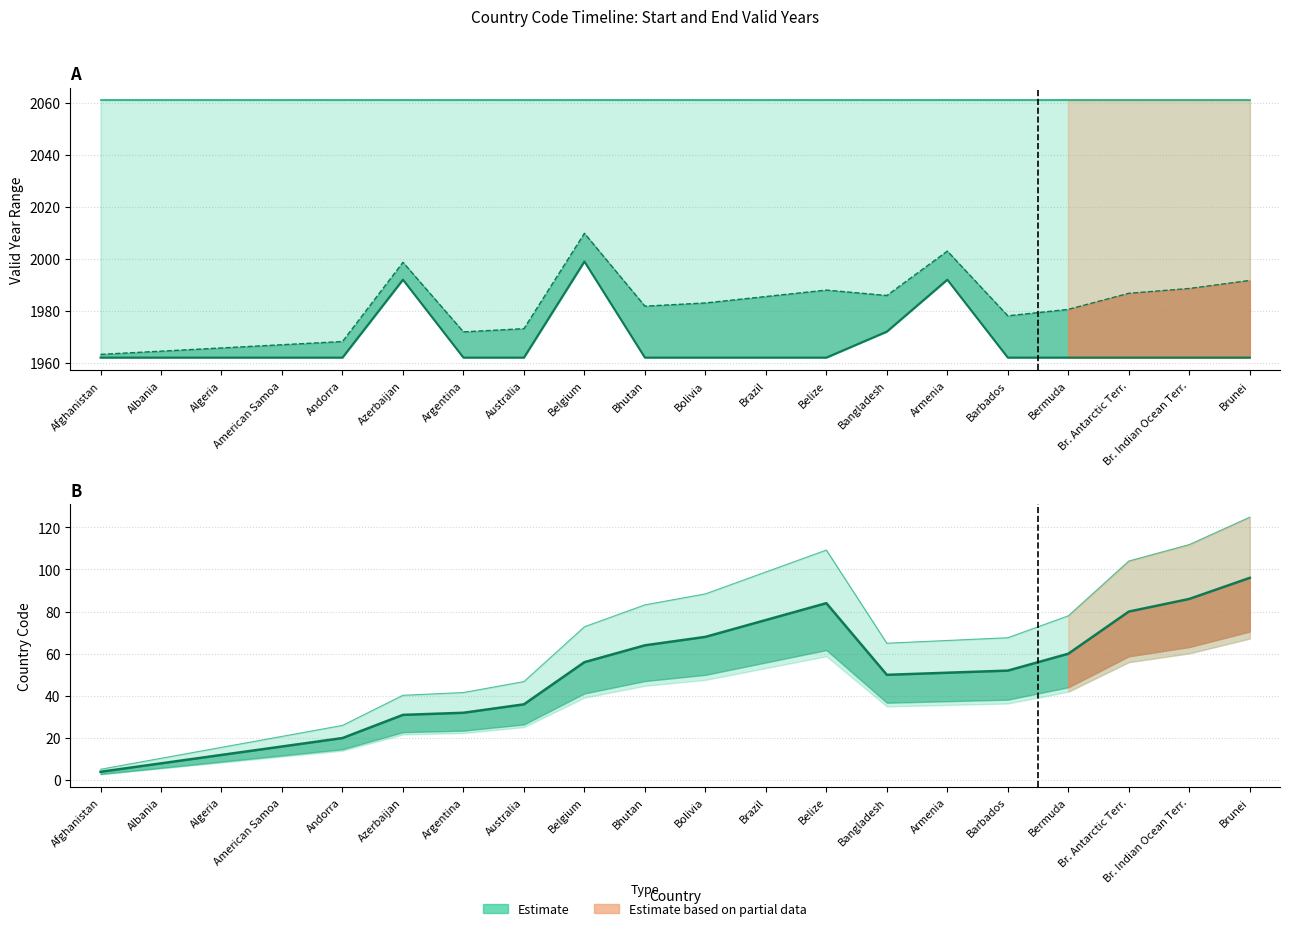

True or false: Start Valid Year and ctyCode intersect in this chart.

False